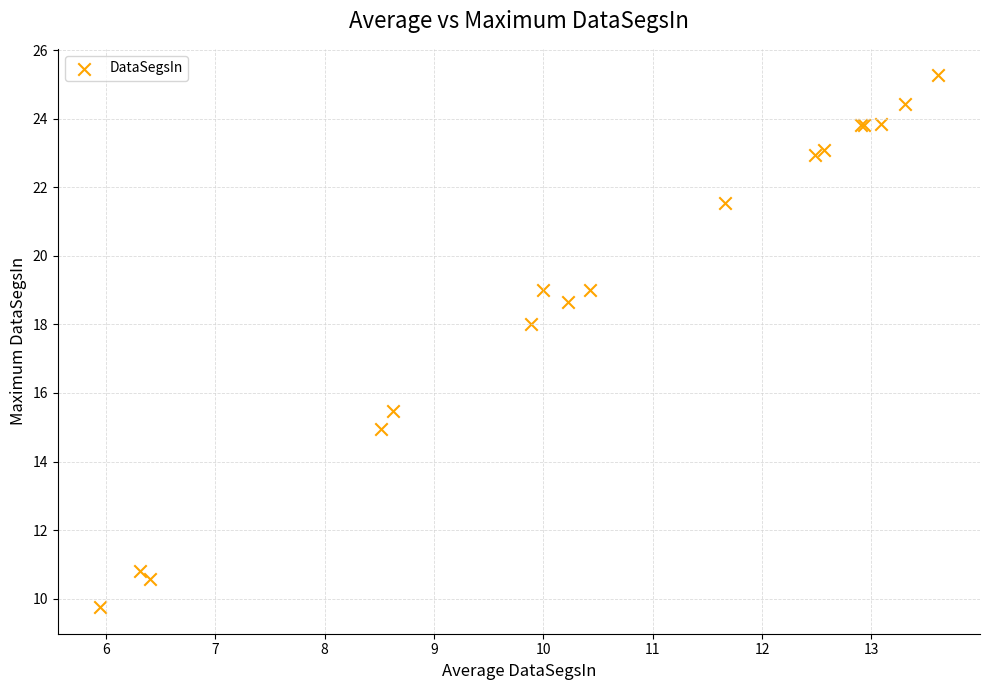

What Y value in the scatter plot is closest to 17?

18.0